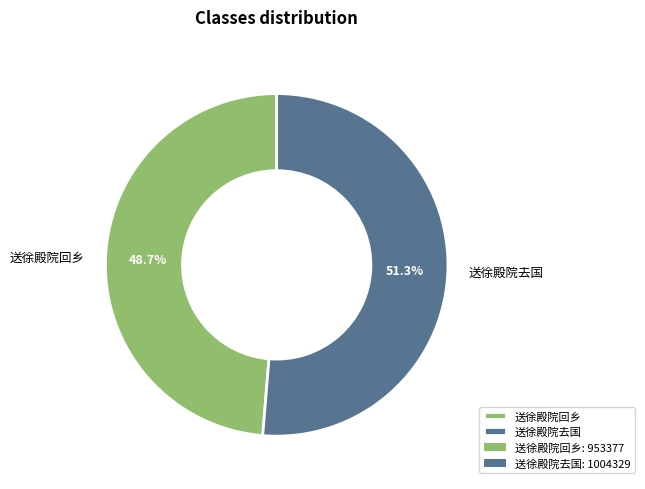

Approximately how many times larger is the value at 送徐殿院去国 compared to 送徐殿院回乡?

1.1